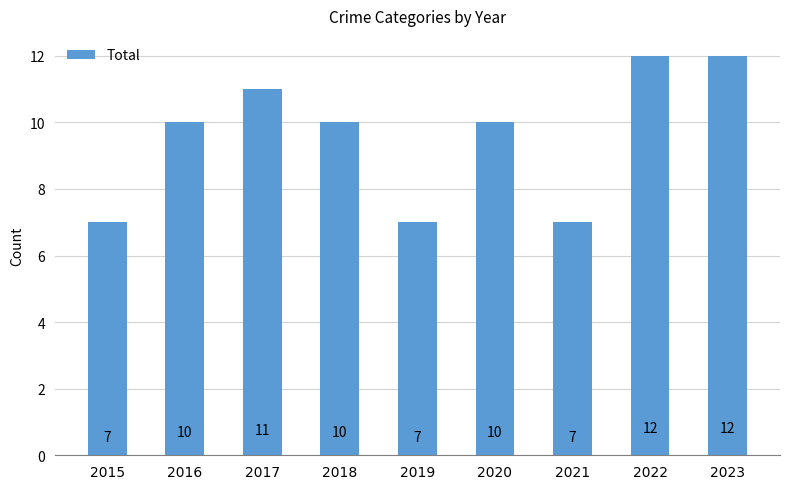

Between 2023 and 2016, which is larger?

2023